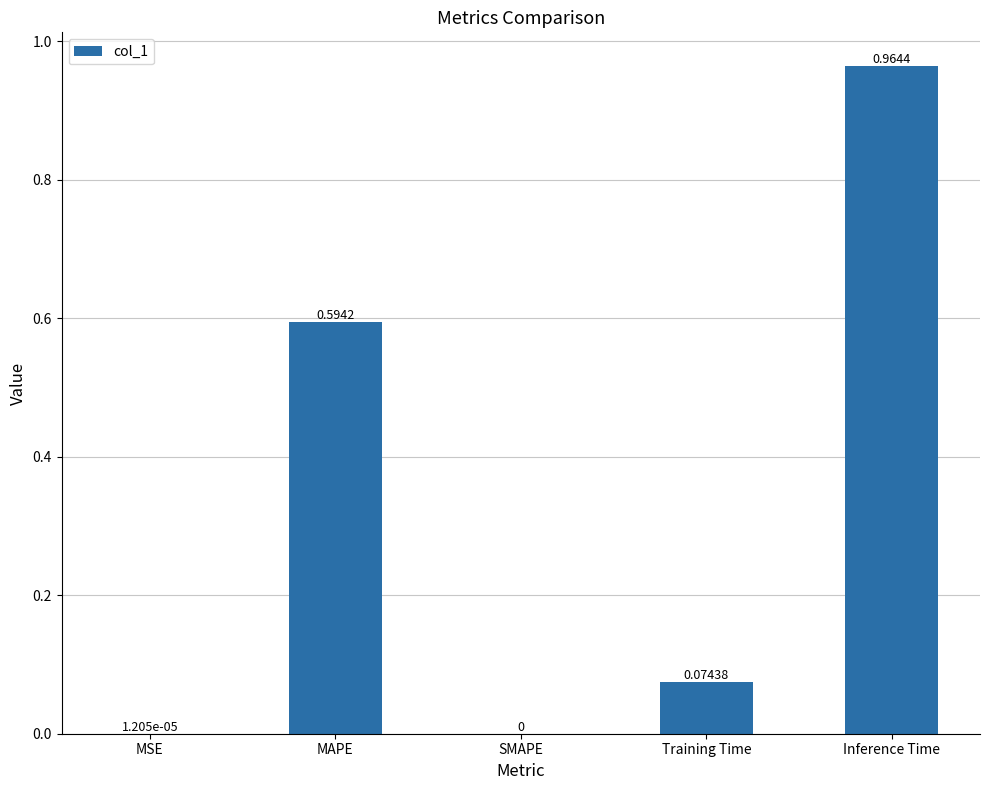

At which label is the value closest to 0?

SMAPE